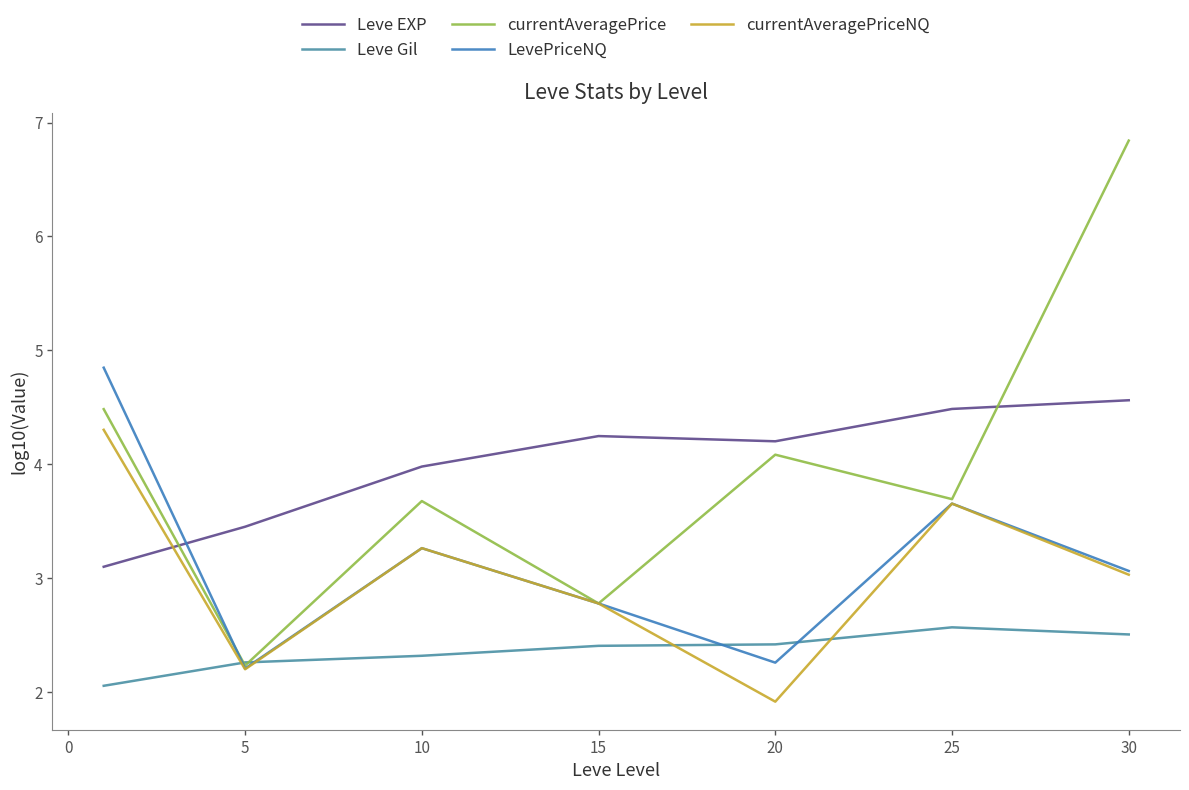

How many lines are shown in the chart?

5